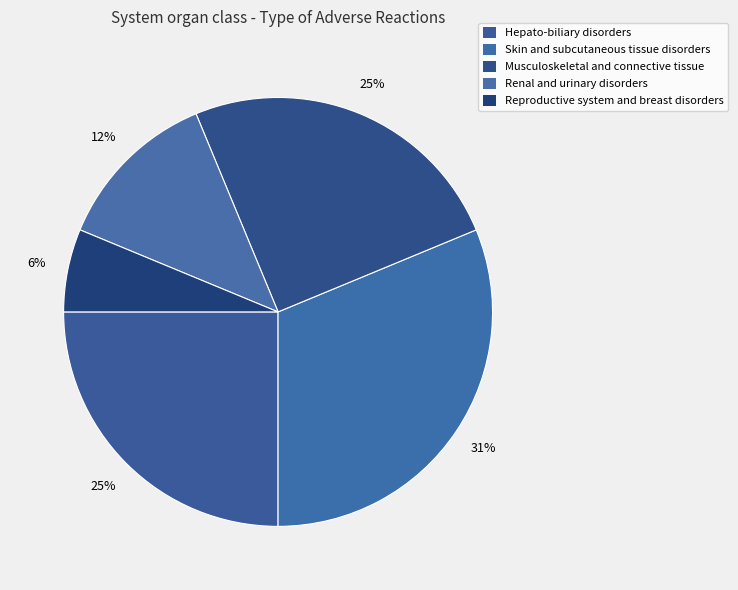

How many slices are in this pie chart?

5